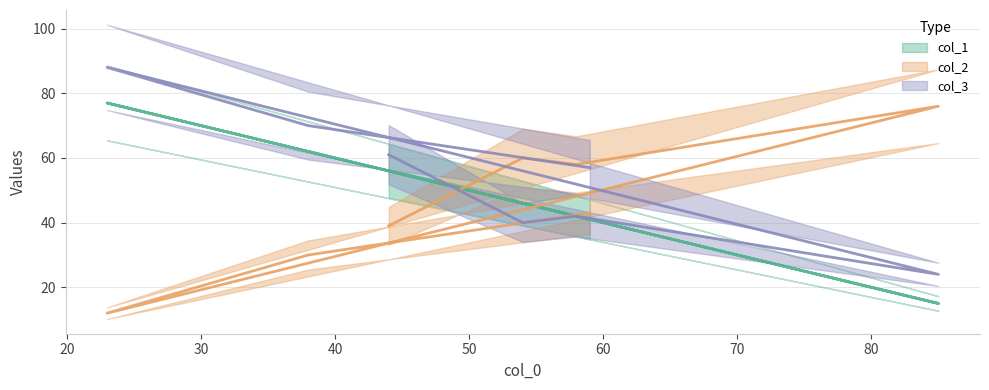

How many values in the col_2 series exceed 43?

3